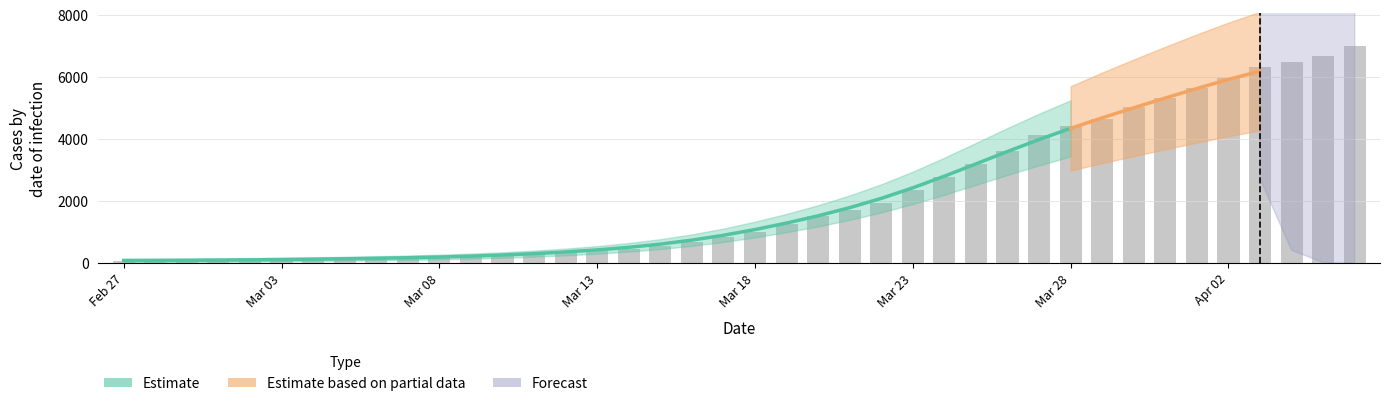

True or false: the data shows 108 at 2020-03-01.

False